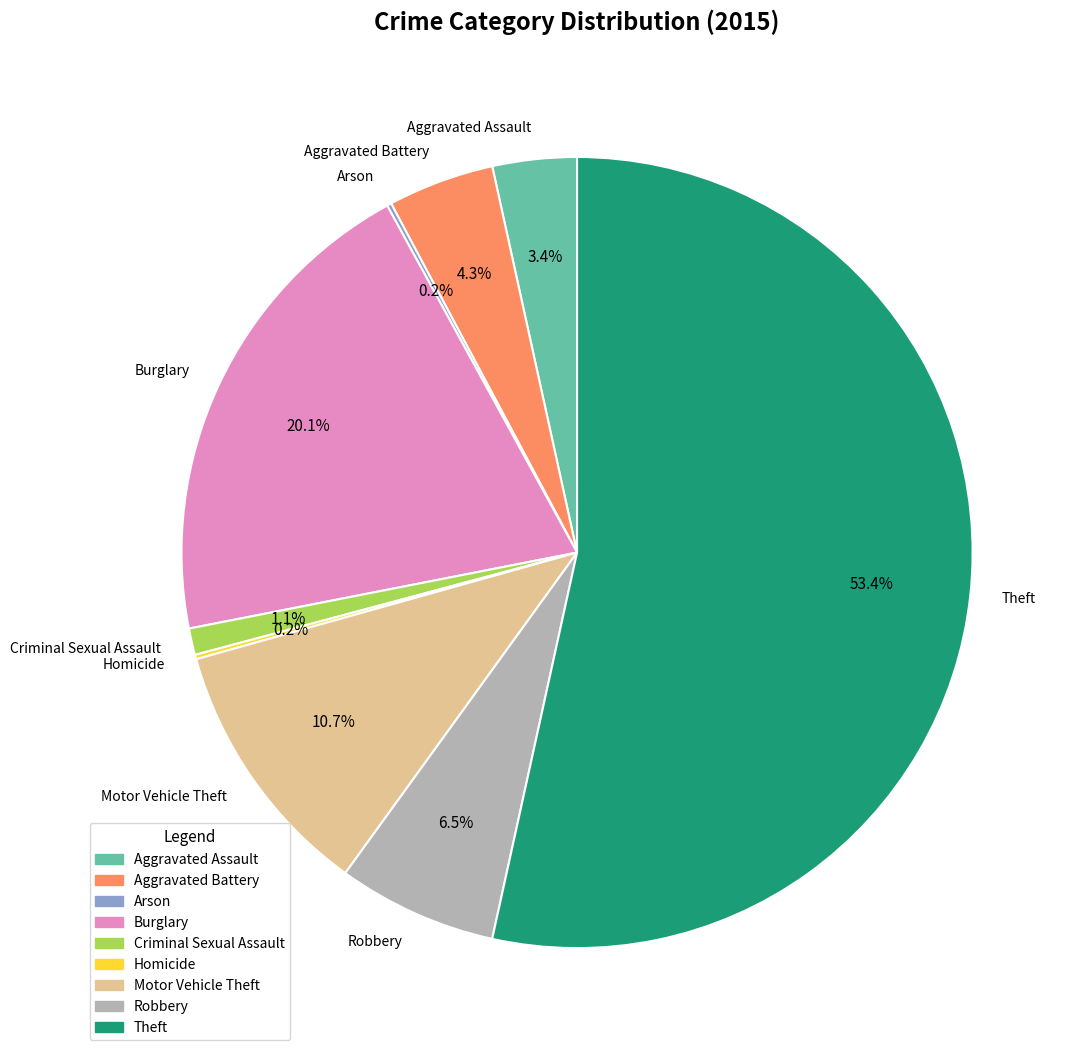

Which category has the biggest portion of the pie?

Theft